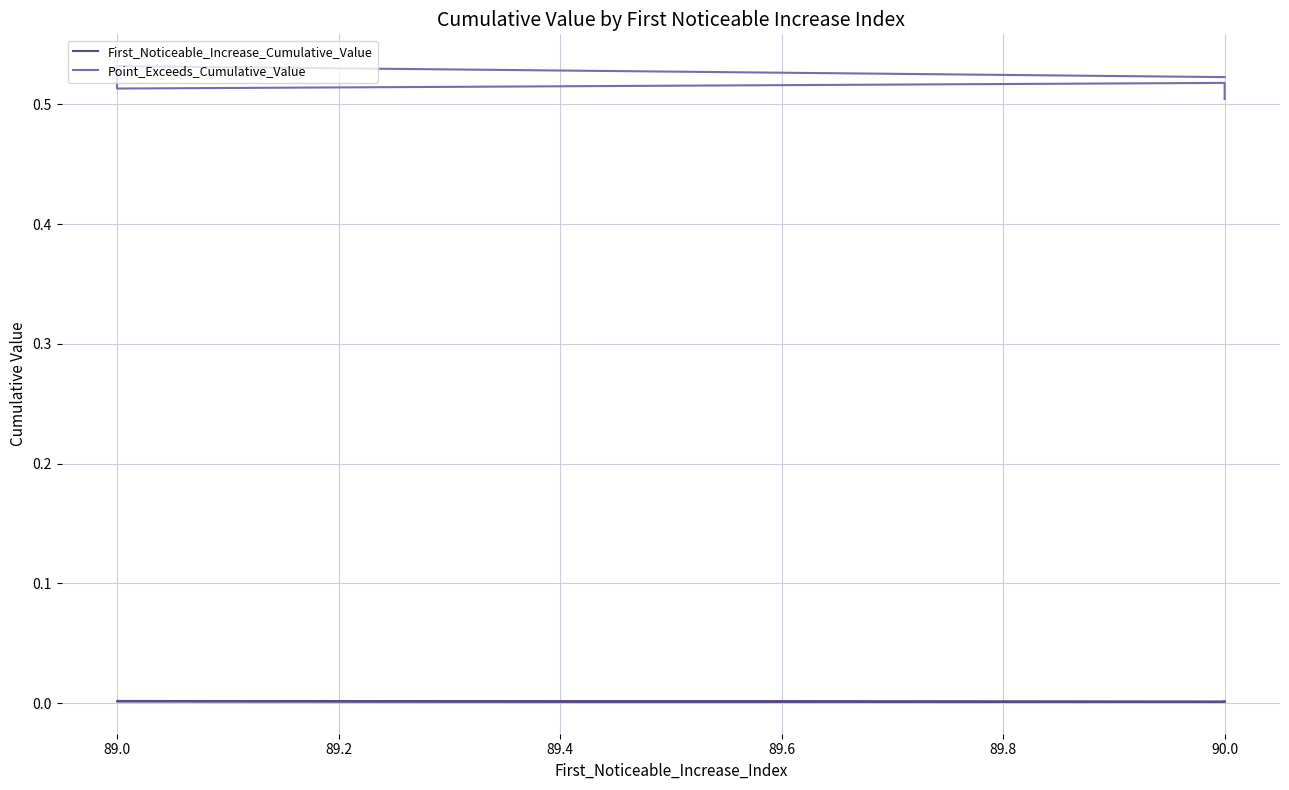

Rank the series by their maximum value, from highest to lowest.

Point_Exceeds_Cumulative_Value, First_Noticeable_Increase_Cumulative_Value